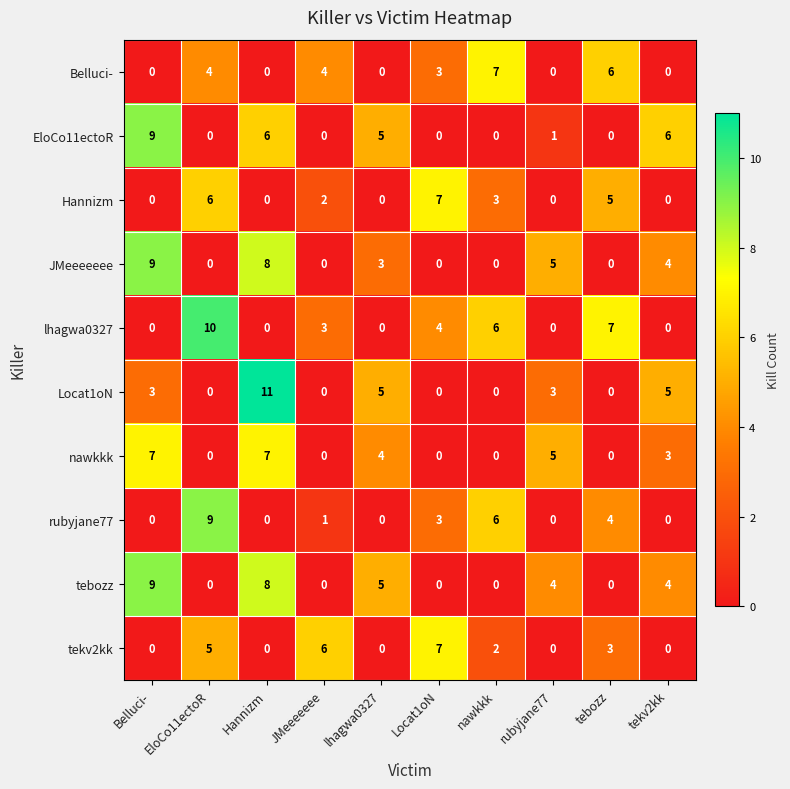

What is the difference between the highest and lowest values at nawkkk?

7